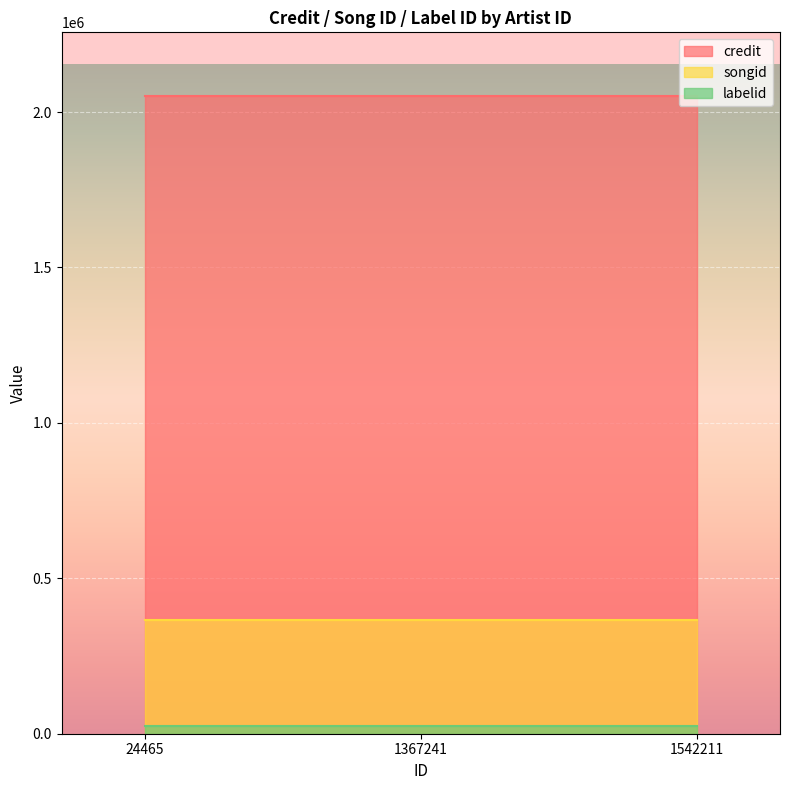

Read the songid value at 24465.

366336